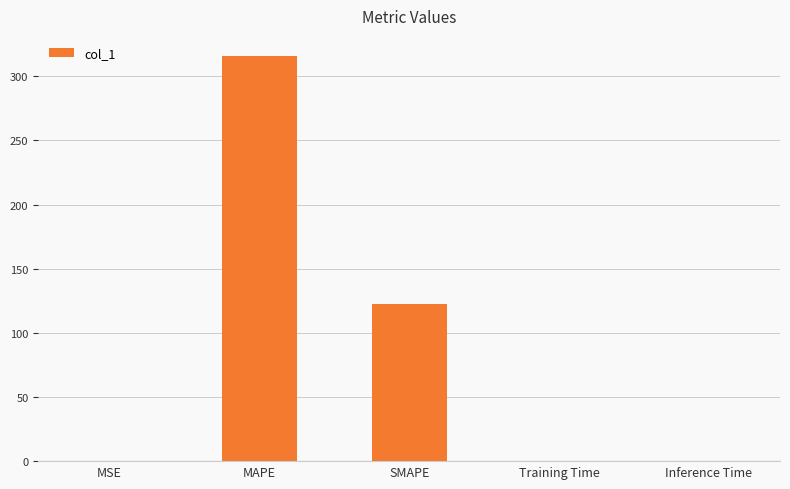

Are the bars grouped side by side (vs. stacked)?

No